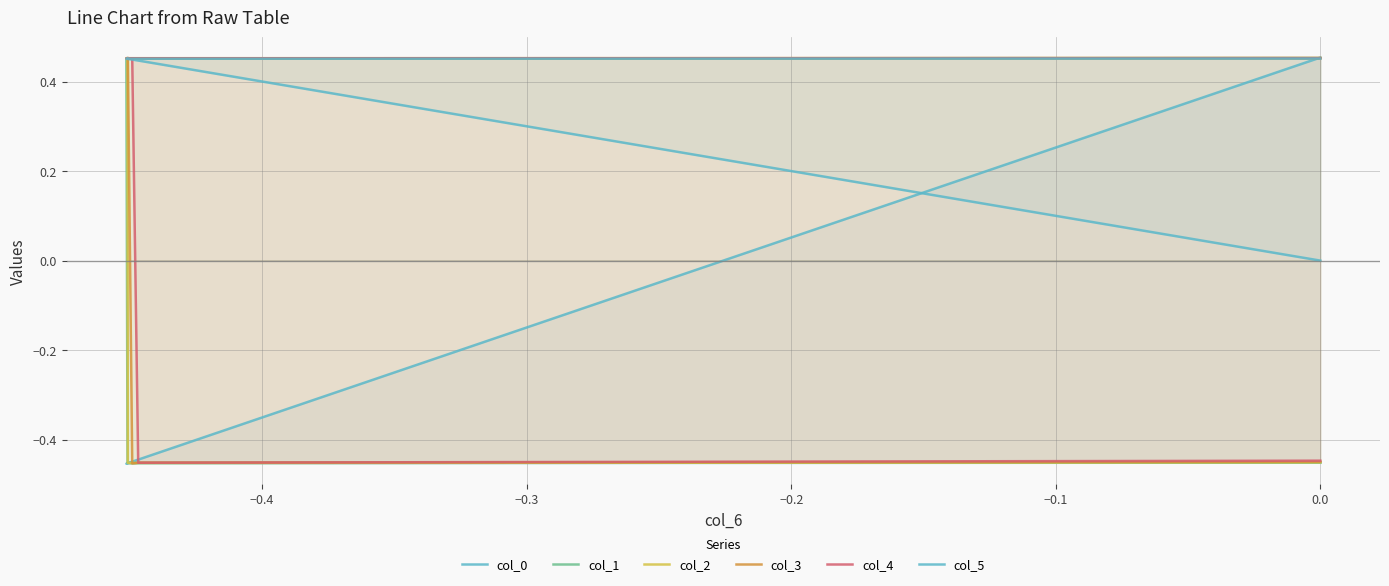

Where do col_5 and col_2 first cross each other?

−0.3 and −0.2